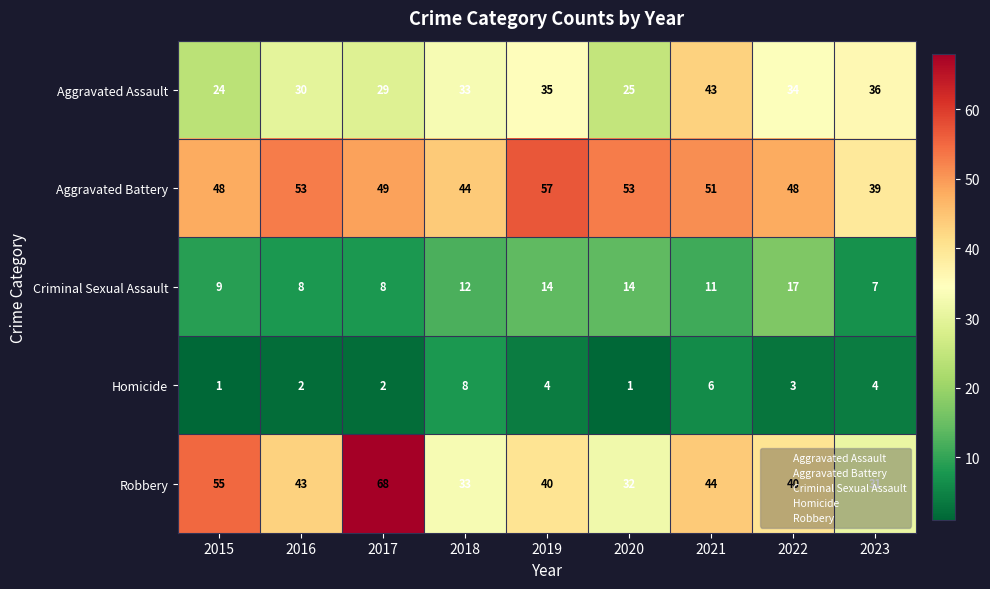

At which category is the sum across all series the highest?

2017